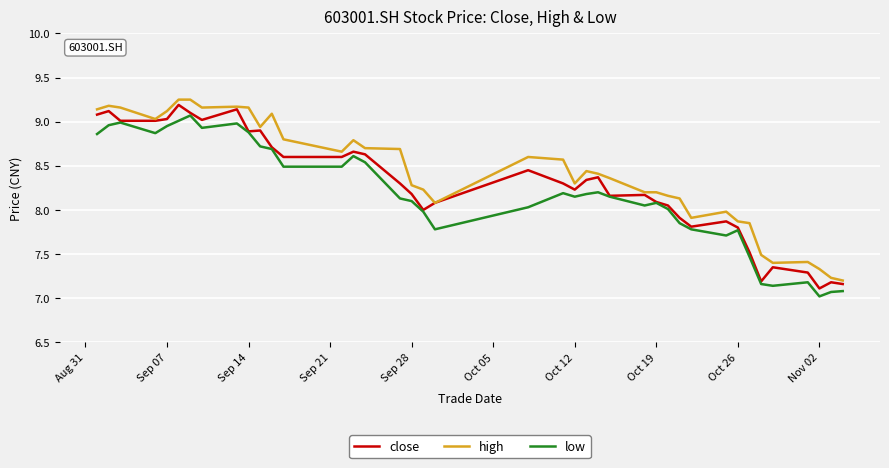

Rank the series by their maximum value, from highest to lowest.

high, close, low